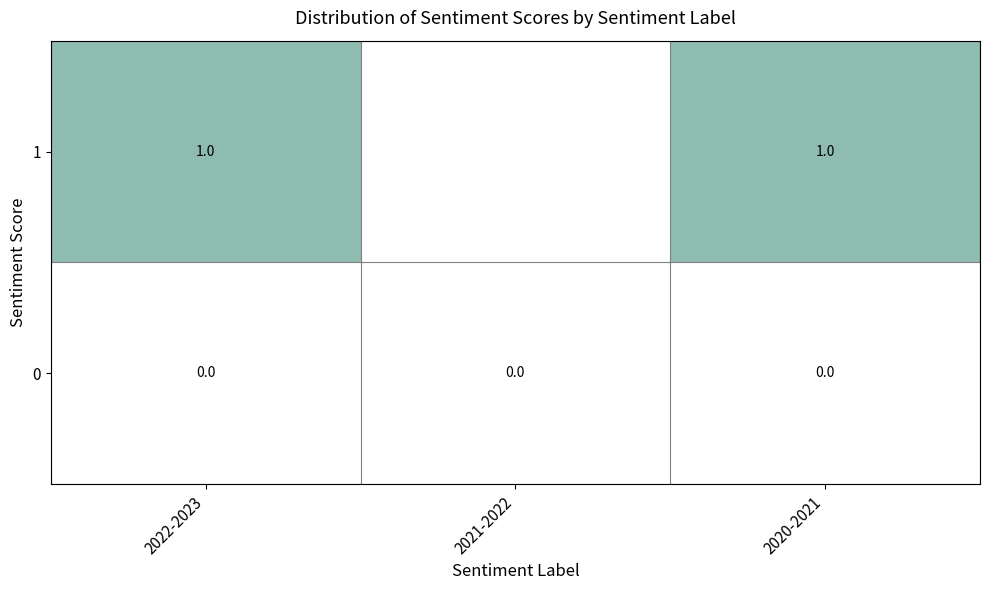

The 1 series shows 0.4 at 2020-2021. True or false?

False